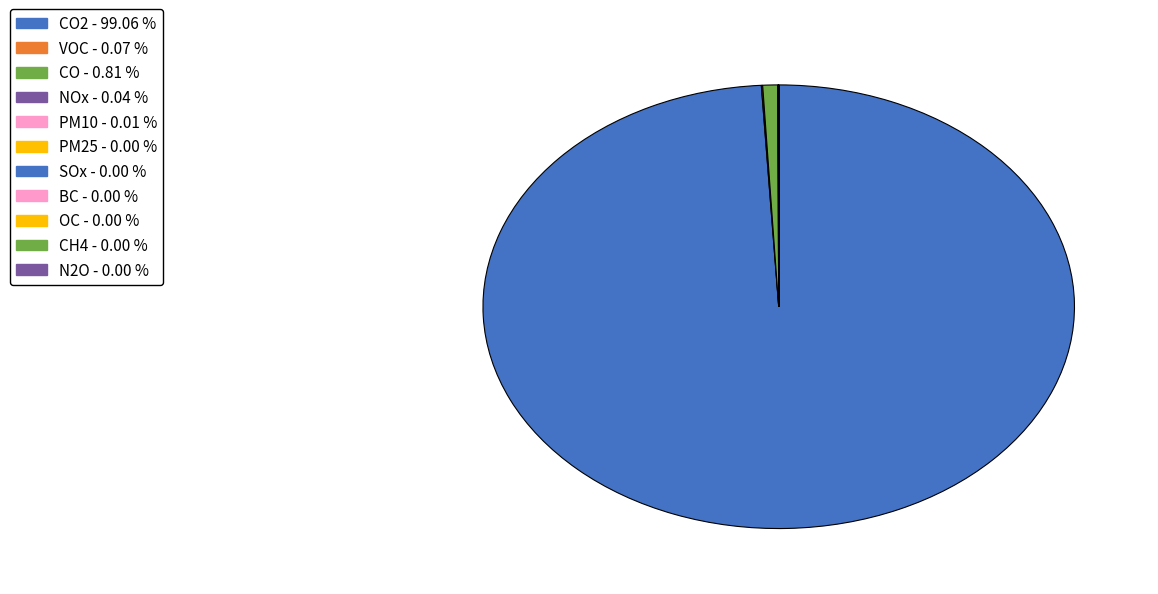

How many segments does this pie chart have?

11